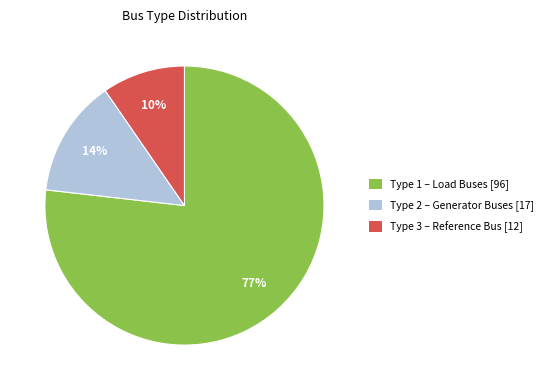

Do Type 3 – Reference Bus [12] and Type 2 – Generator Buses [17] together represent more than half of the pie?

No